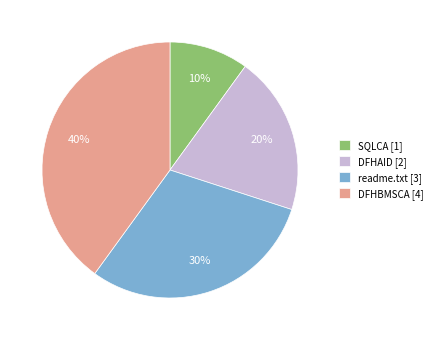

Do DFHAID [2] and DFHBMSCA [4] together represent more than half of the pie?

Yes